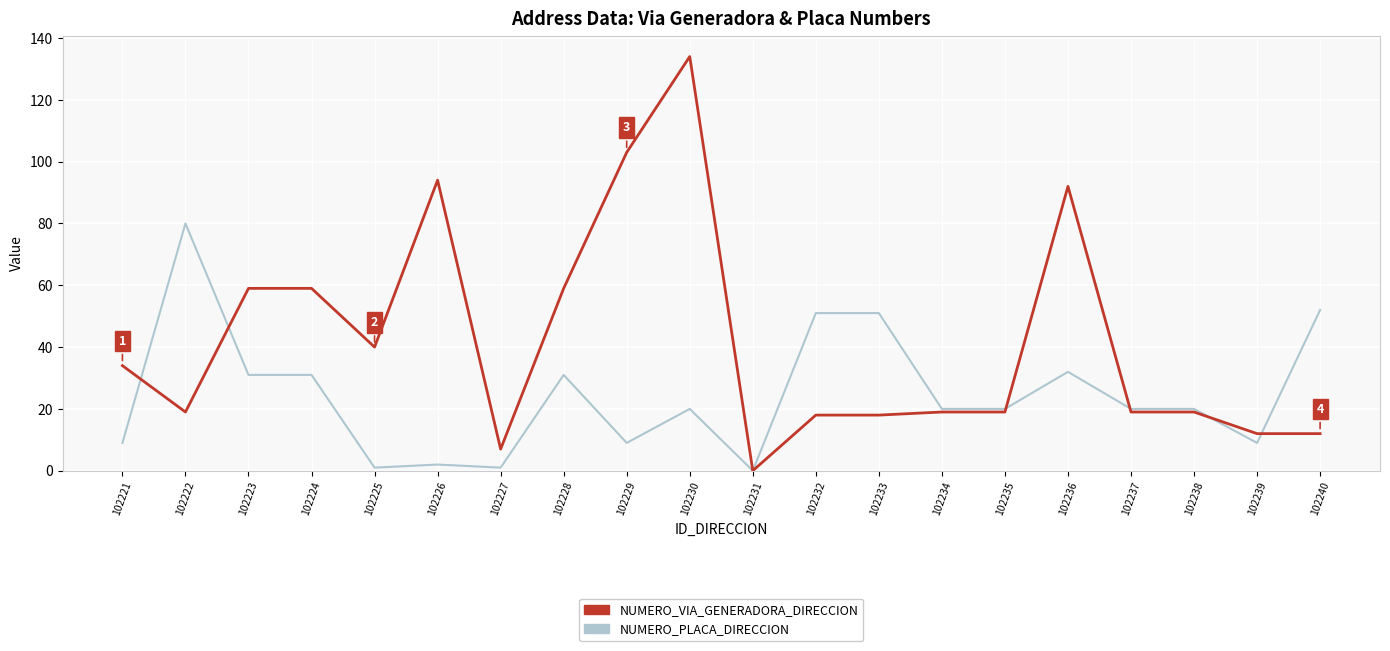

What is the total value across all series at 102234?

39